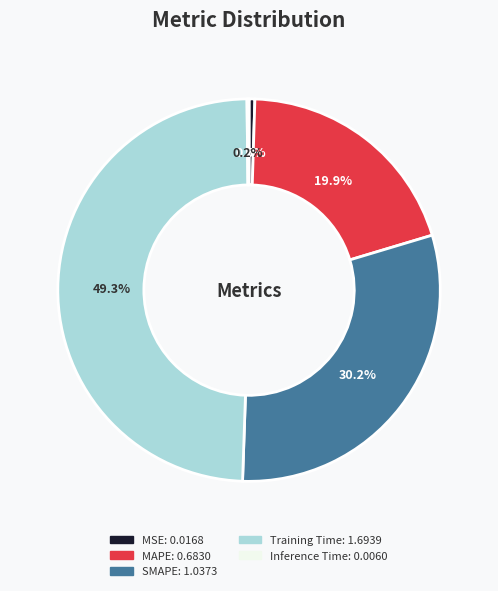

What is the total percentage of MSE and Training Time?

49.8%